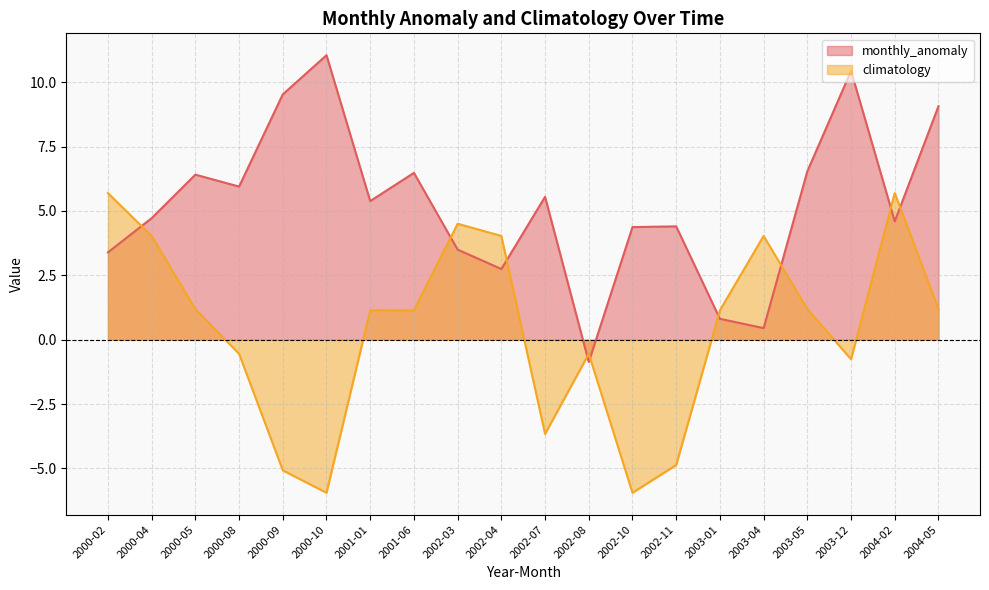

What is the total value across all series at 2002-10?

-1.6